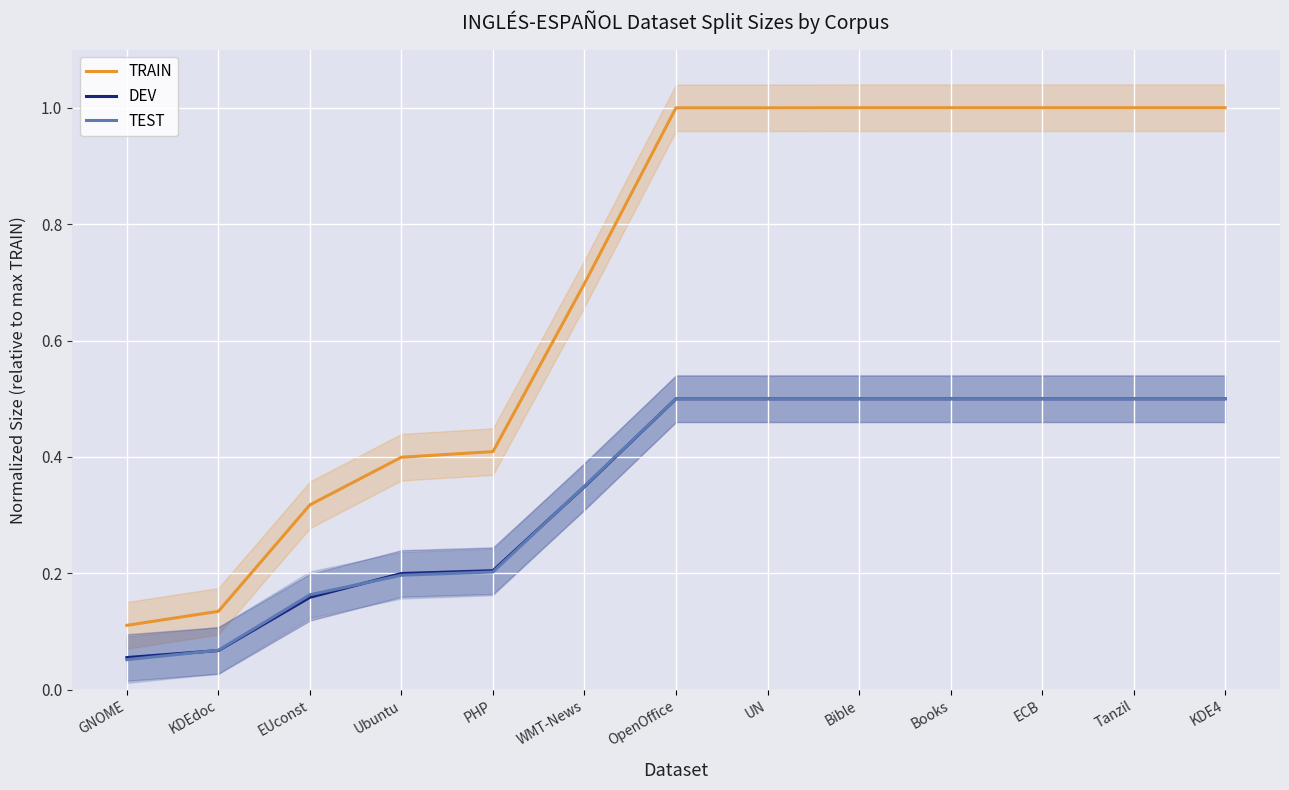

True or false: TEST and TRAIN cross at least once.

False